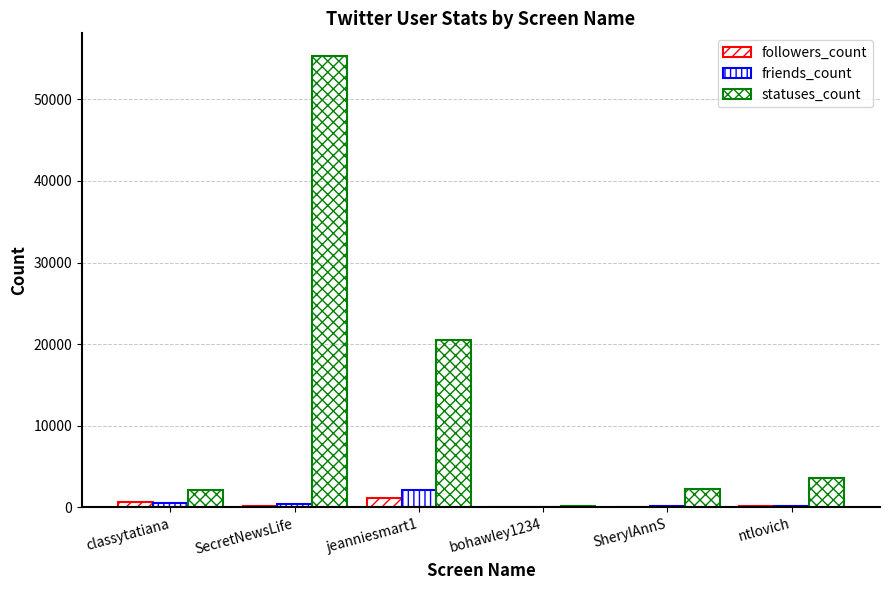

The followers_count series shows -407 at bohawley1234. True or false?

False